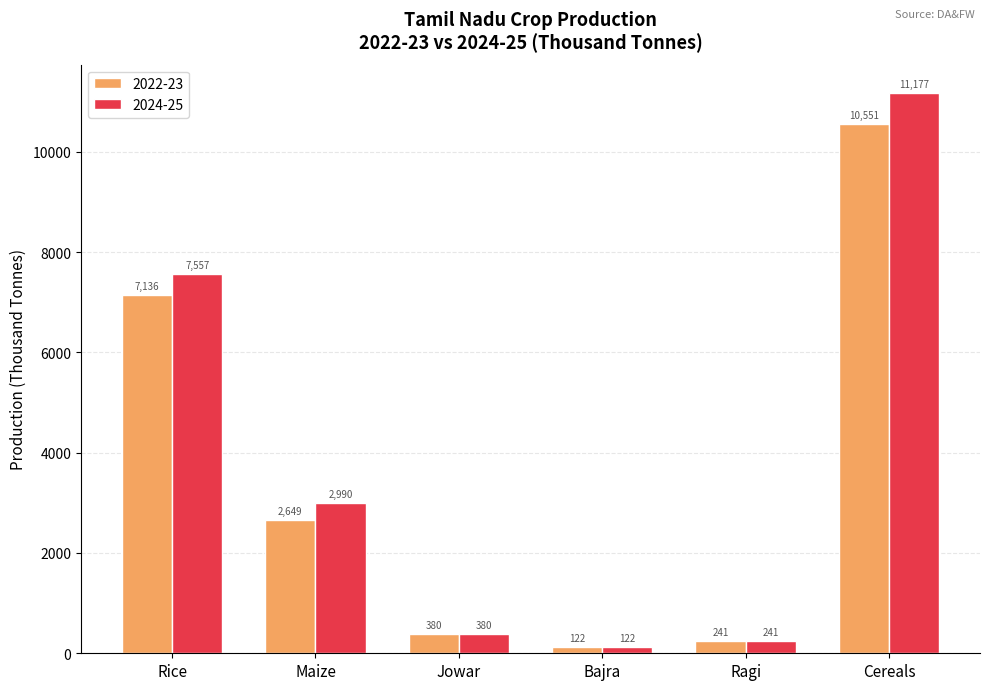

The value of 2022-23 at Maize is 943.9. True or false?

False